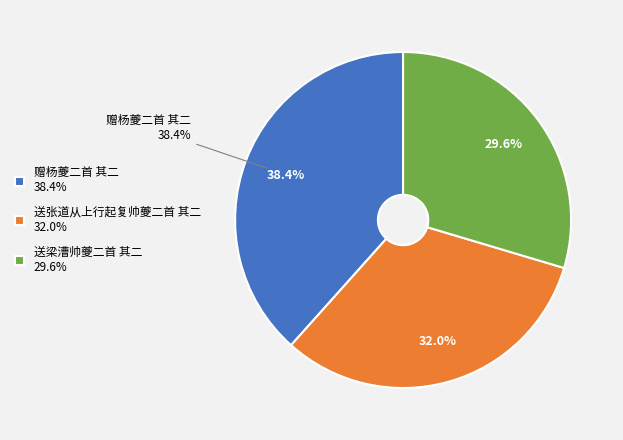

Does any single category account for the majority?

No